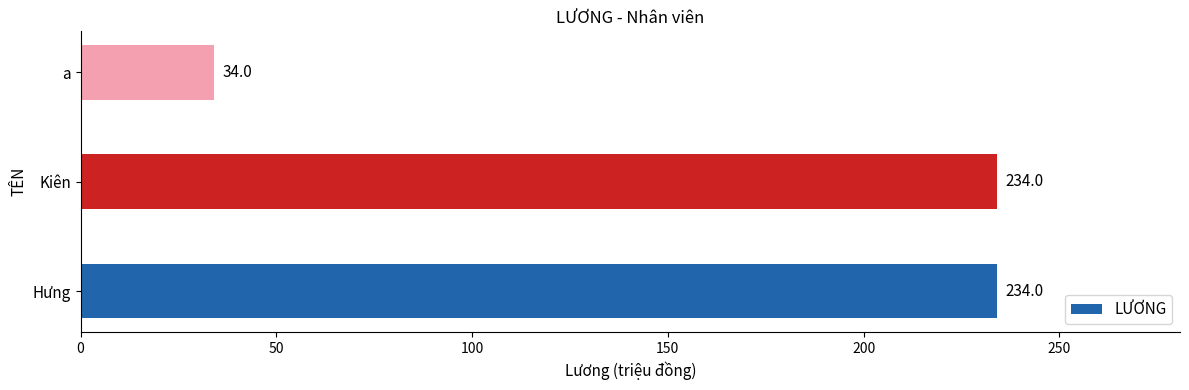

Read the value at a.

34